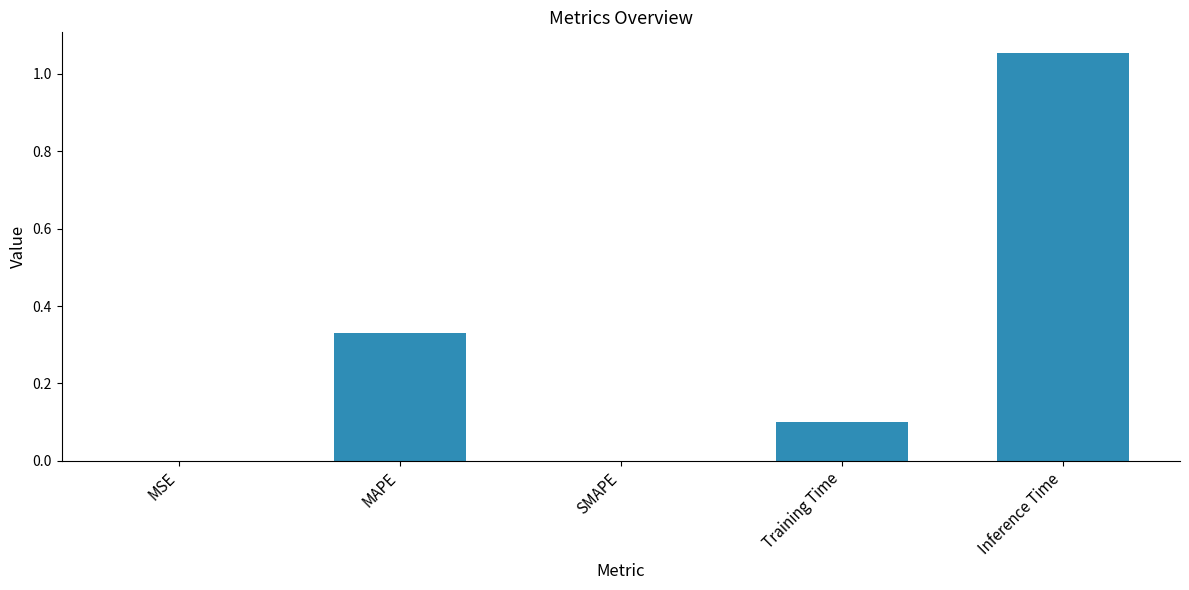

How many categories are shown in the chart?

5